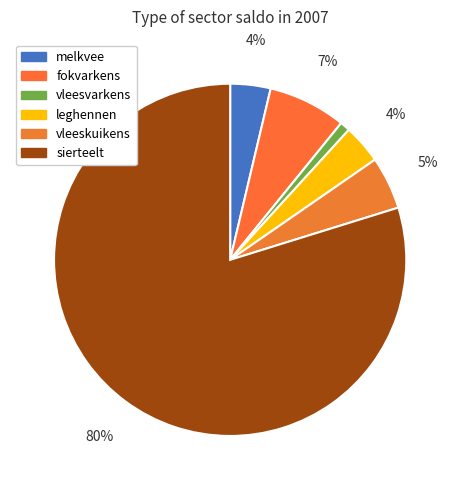

Rank the categories by value from highest to lowest.

sierteelt, fokvarkens, vleeskuikens, melkvee, leghennen, vleesvarkens